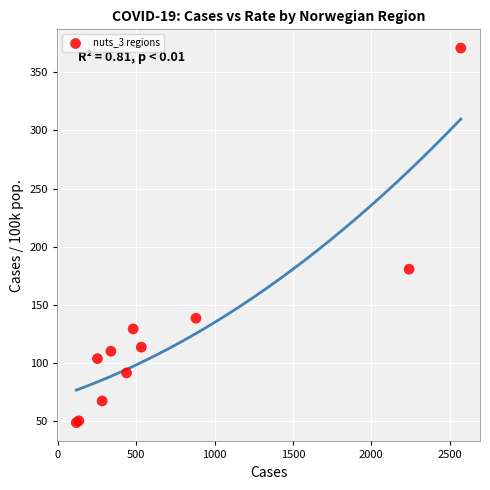

What Y value in the scatter plot is closest to 209?

180.6